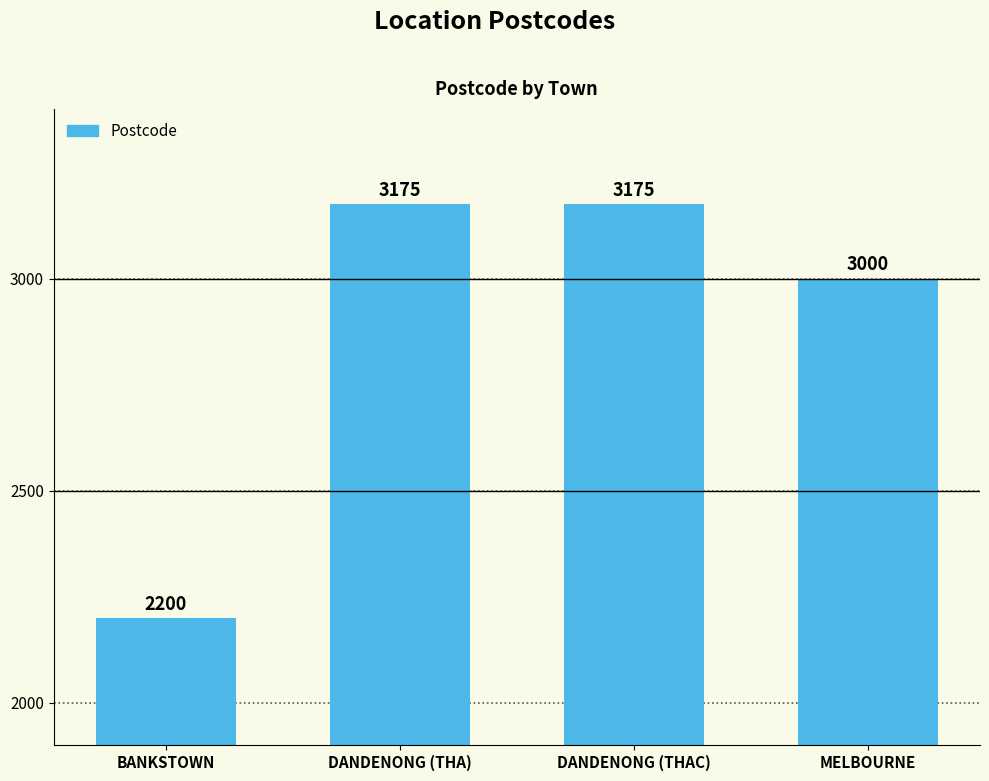

Reading left to right, extract all data points from this chart.

BANKSTOWN=2200	DANDENONG (THA)=3175	DANDENONG (THAC)=3175	MELBOURNE=3000